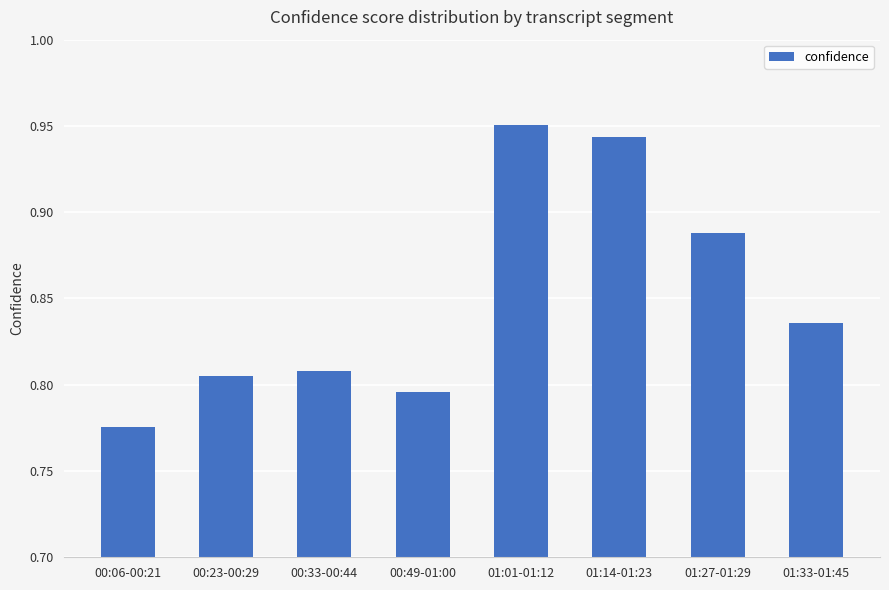

True or false: the data shows 0.5 at 01:14-01:23.

False